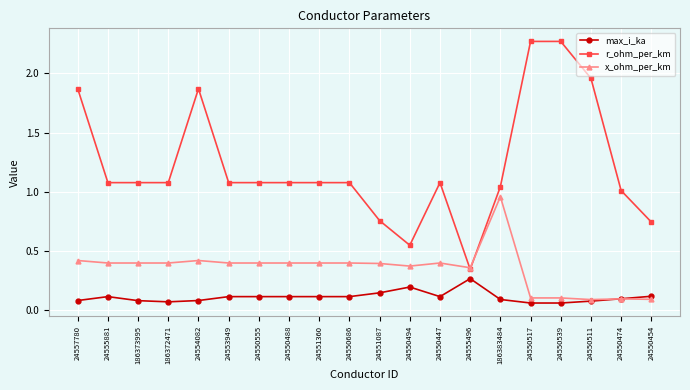

At how many categories does at least one series exceed 1?

16